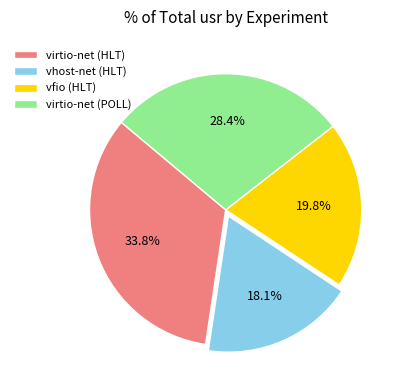

To the nearest percent, what is the average slice percentage?

25%